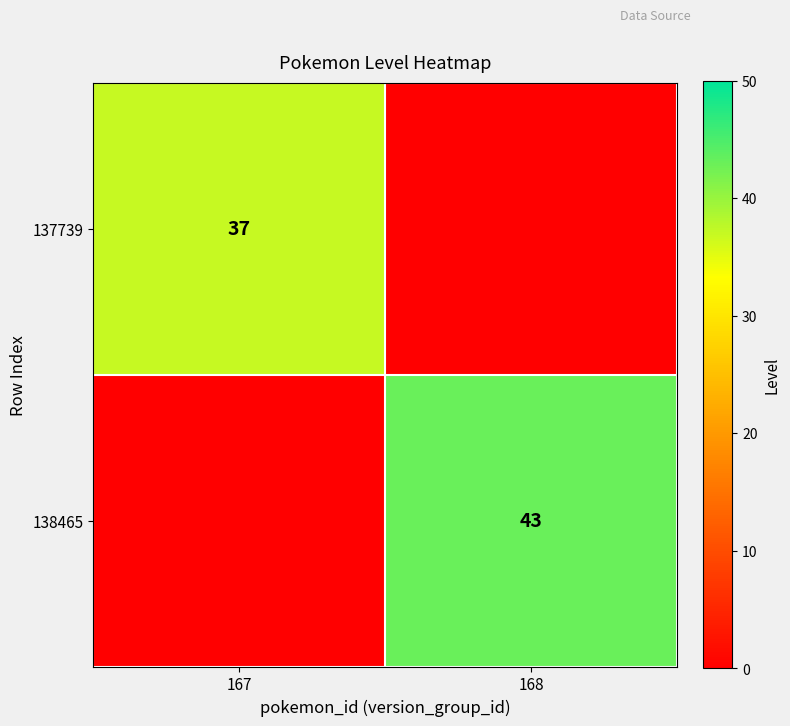

True or false: 138465 has a value of 68 at 168.

False